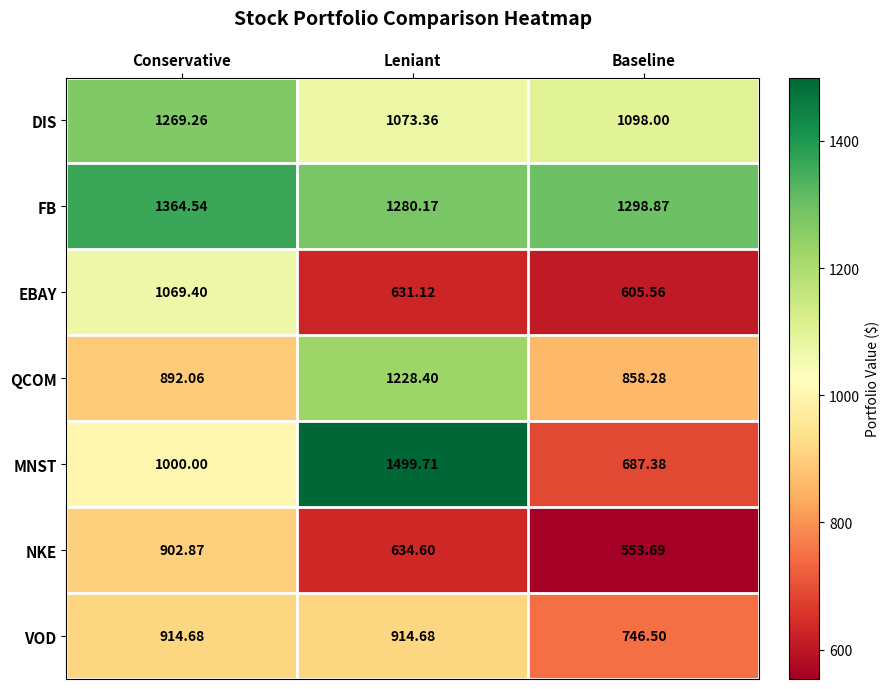

At which label is VOD closest to 830?

Baseline